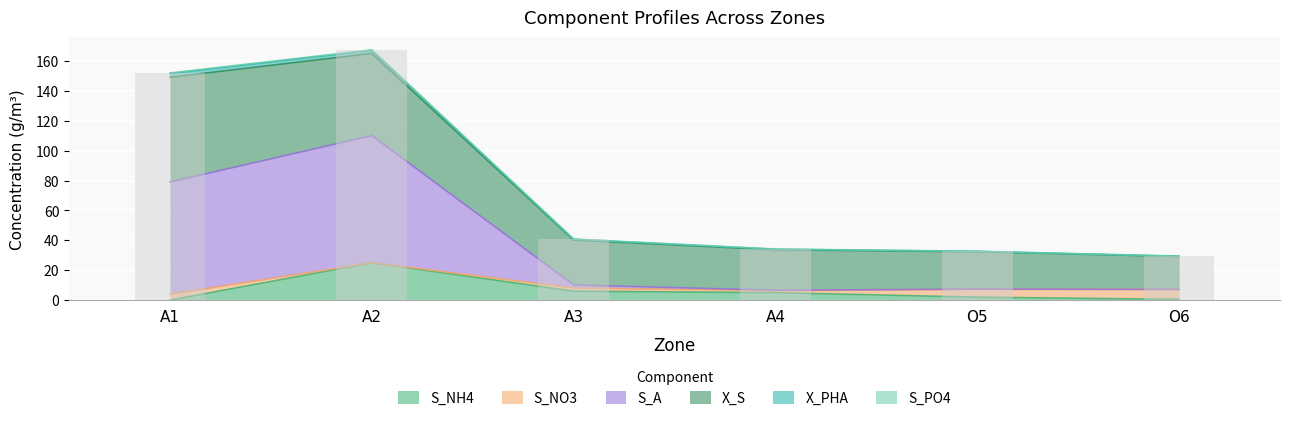

Which category has the highest value in the S_NH4 series?

A2